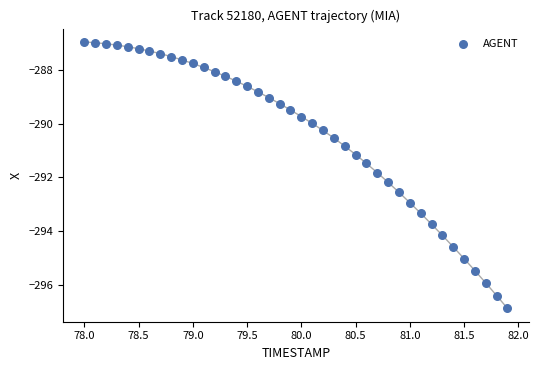

What is the range of Y values (max minus min)?

9.9